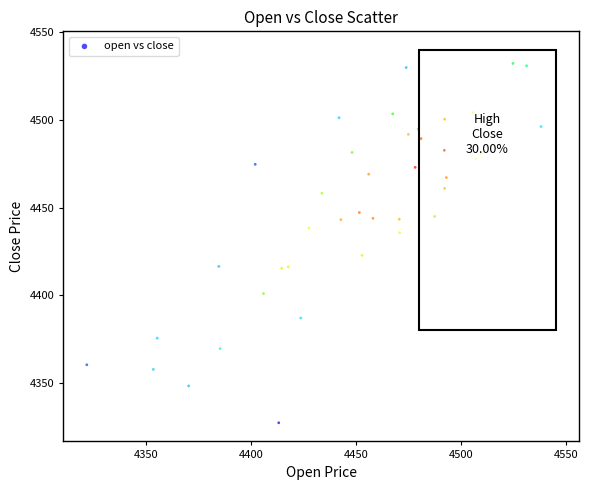

What is the range of Y values (max minus min)?

205.0